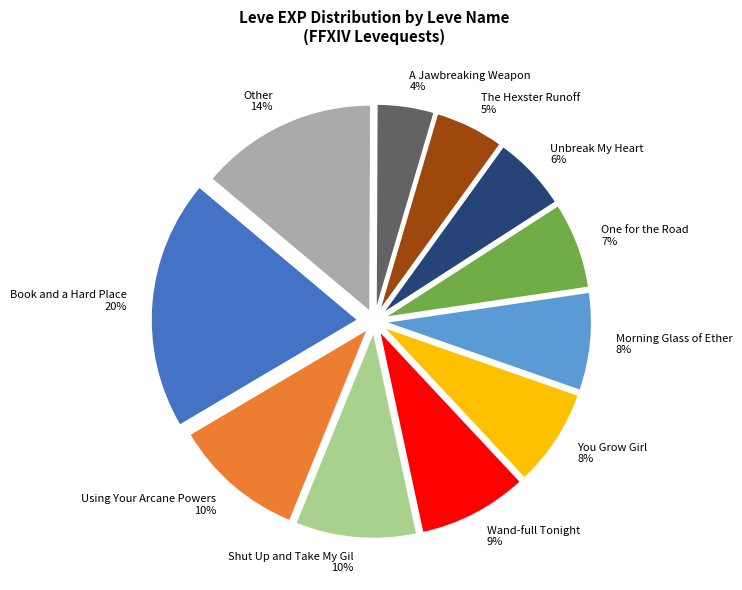

Is the sum of Morning Glass of Ether and Shut Up and Take My Gil greater than half?

No